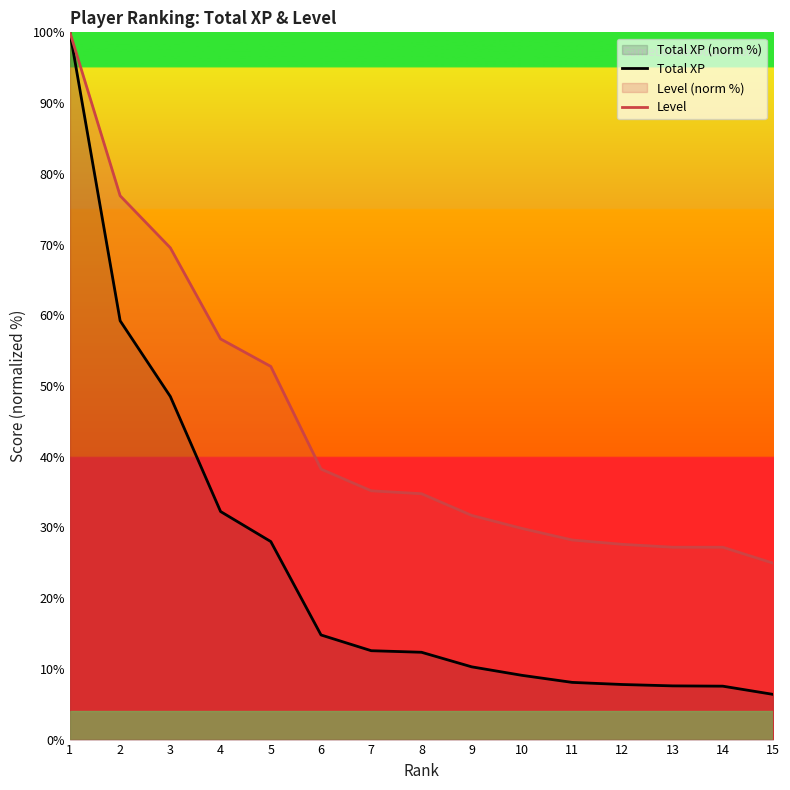

Reading left to right, list all the values displayed in this chart.

Total XP: 100.0	59.2	48.5	32.2	28.0	14.8	12.6	12.3	10.3	9.1	8.1	7.8	7.6	7.6	6.4
Level: 100.0	76.9	69.5	56.6	52.8	38.2	35.2	34.8	31.7	29.9	28.2	27.6	27.2	27.2	24.9